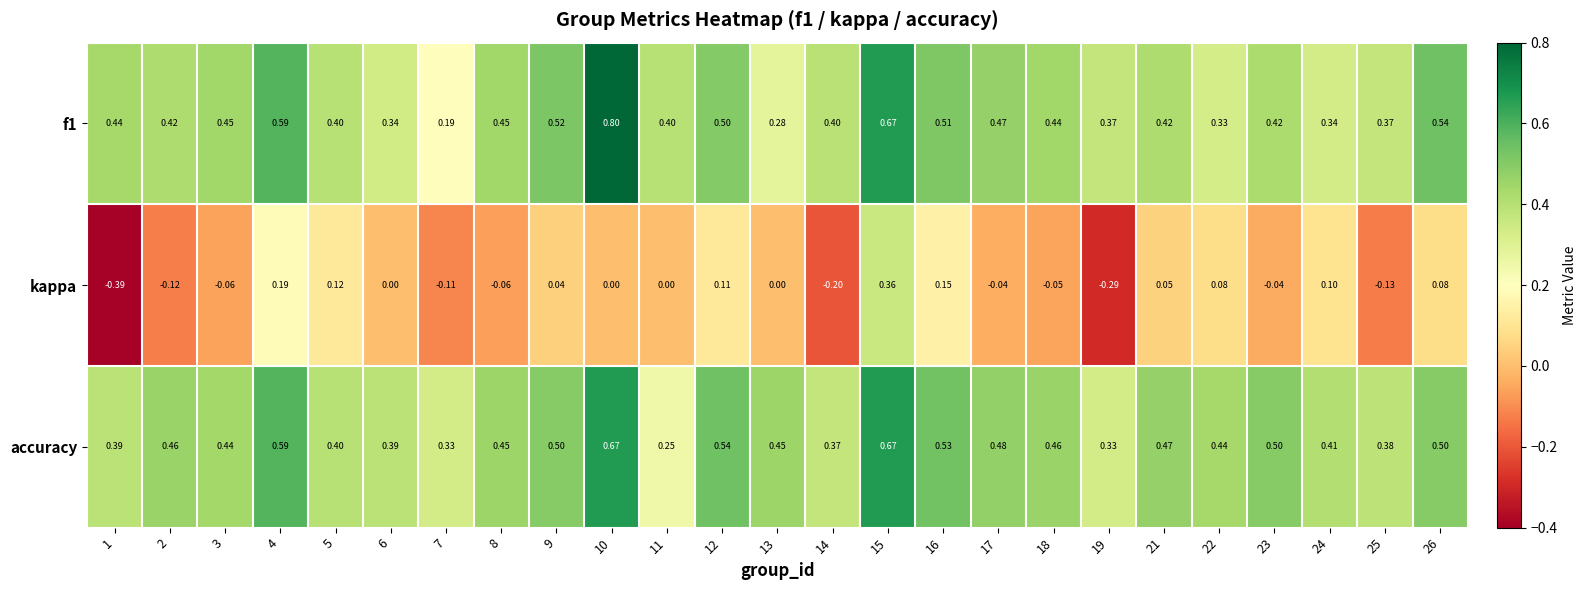

How many categories are shown in the chart?

25